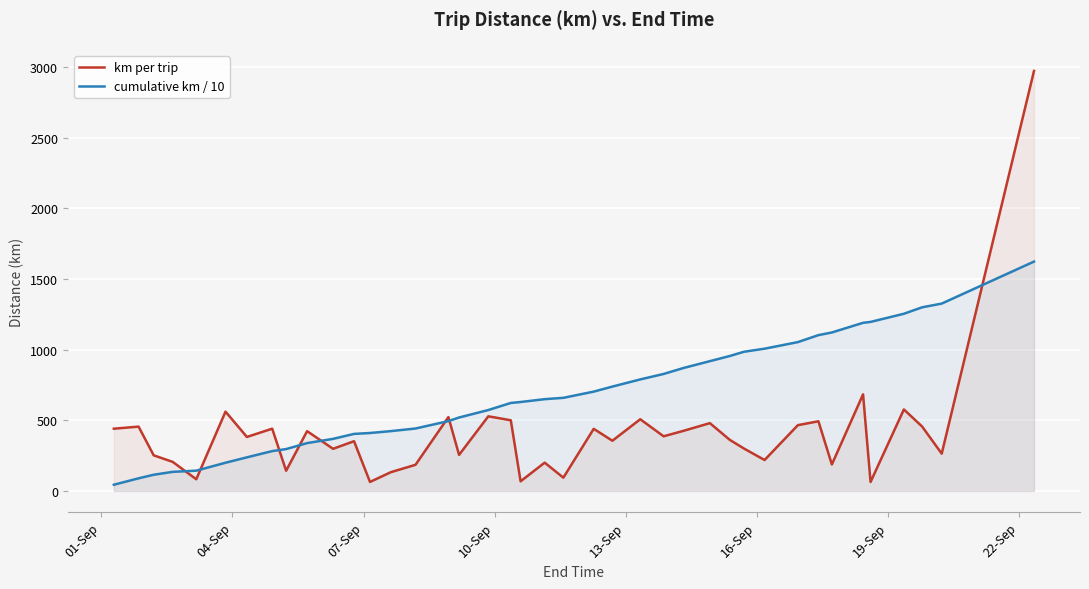

What is the difference between the maximum and minimum values in the cumulative km / 10 series?

1579.1